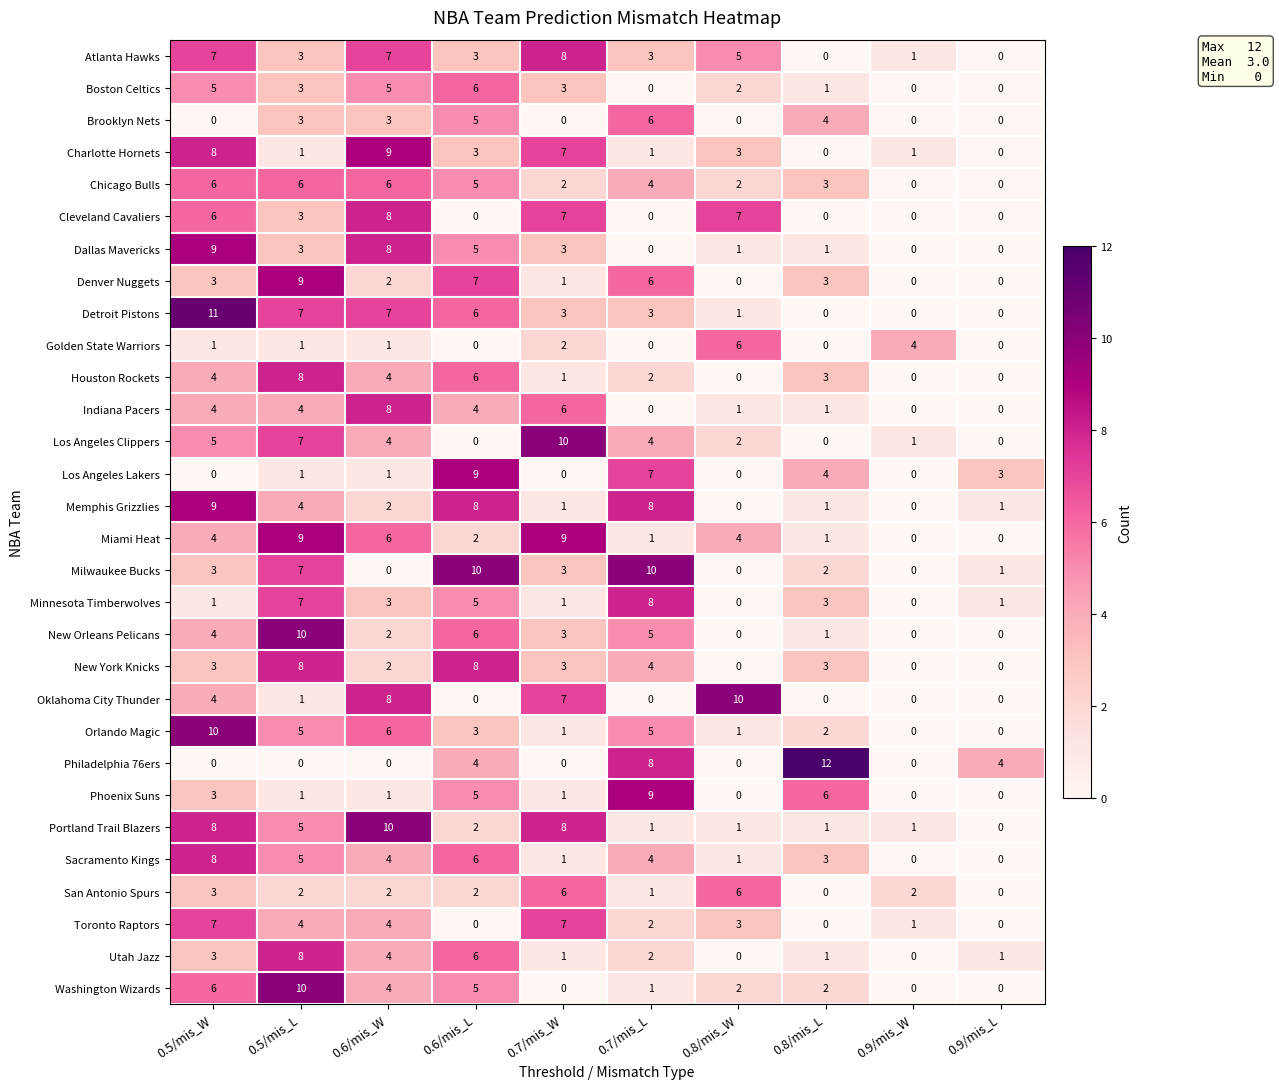

Read the Miami Heat value at 0.5/mis_W.

4